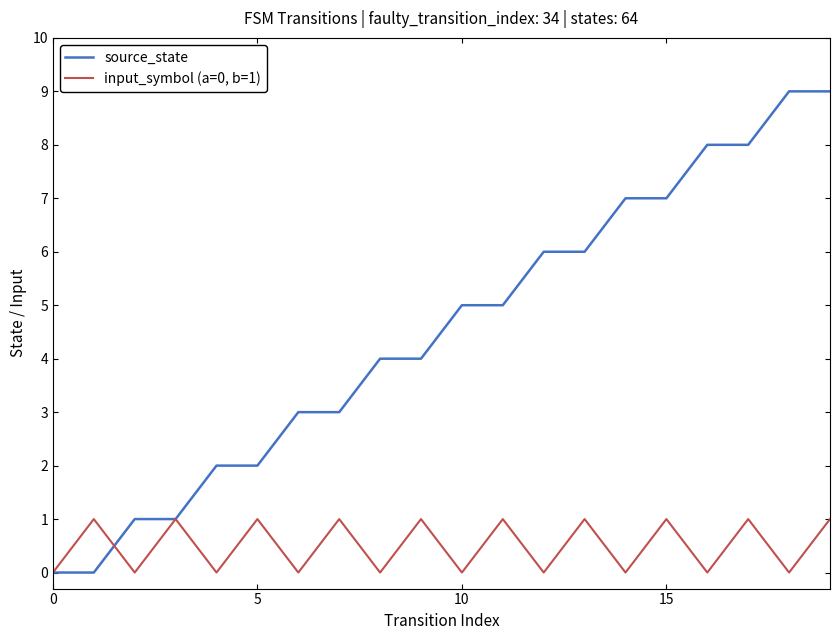

Which series has the largest total across all categories?

source_state